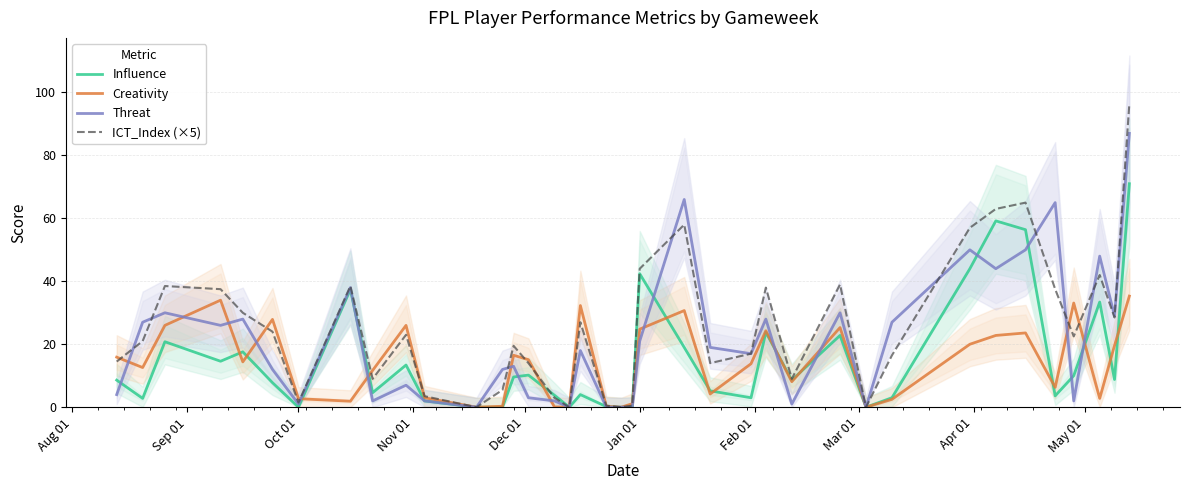

Is the value of Creativity at 19 greater than the value of Threat at 24?

No